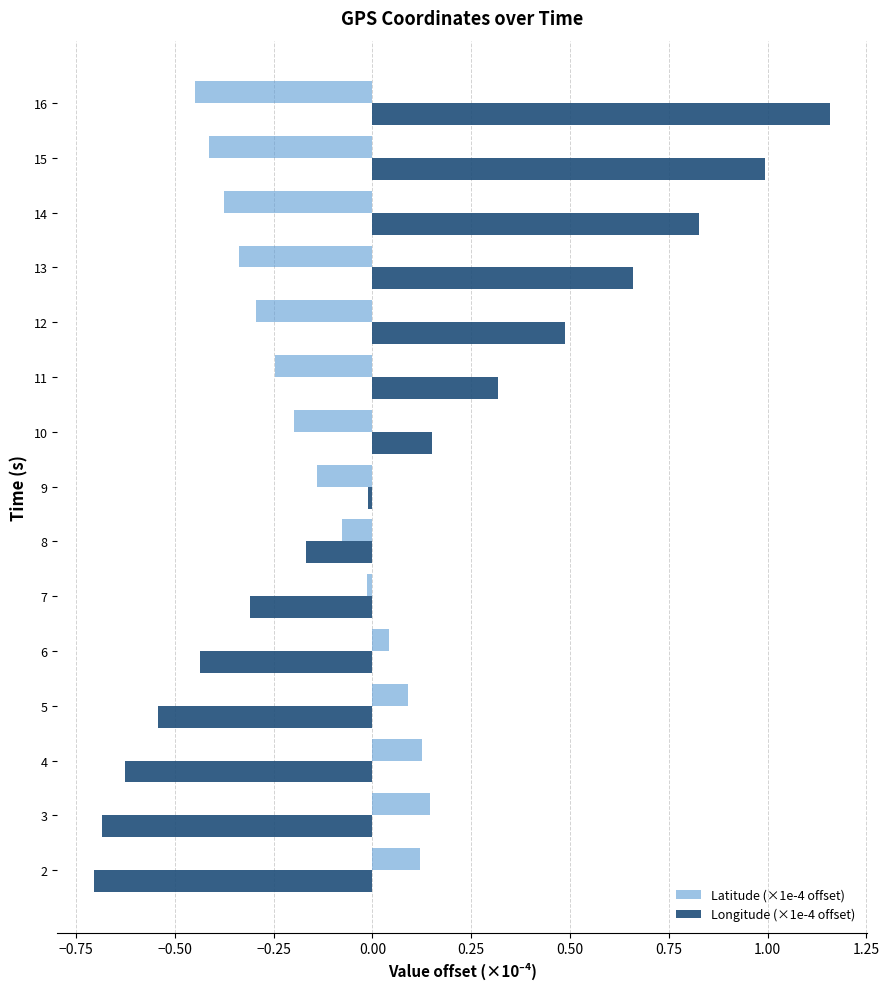

What is the sum of all Latitude (×1e-4 offset) values?

-2.0